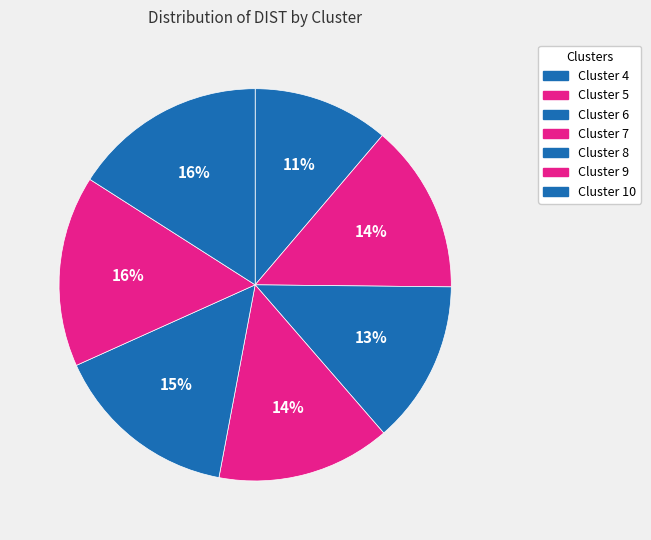

Count the number of slices in the pie.

7